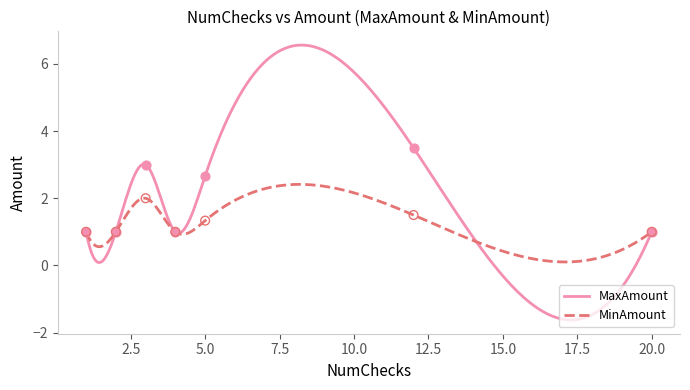

At which category is the sum across all series the highest?

12